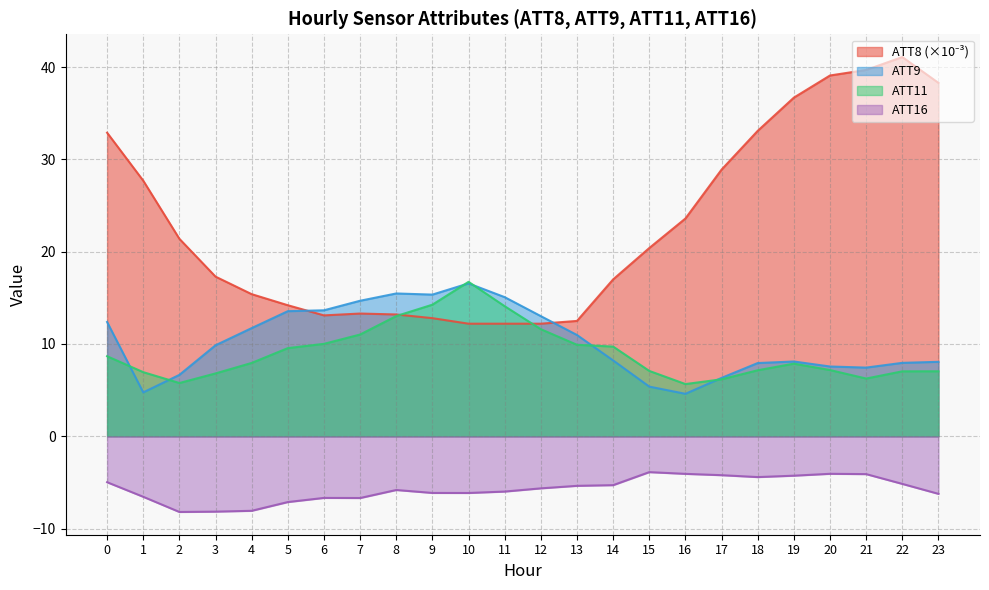

At how many categories does at least one series exceed -2?

24